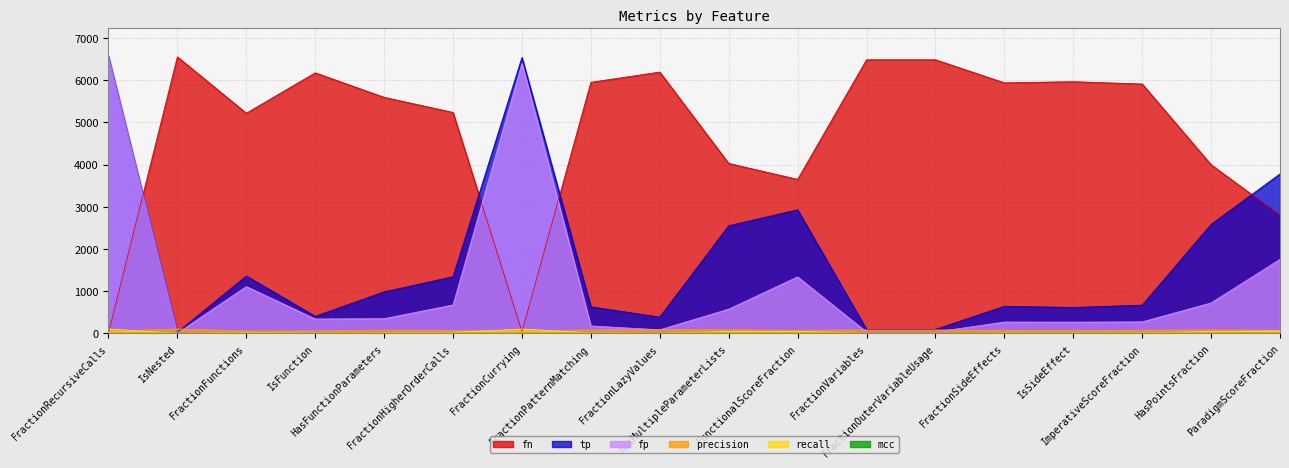

True or false: fp and tp cross at least once.

False